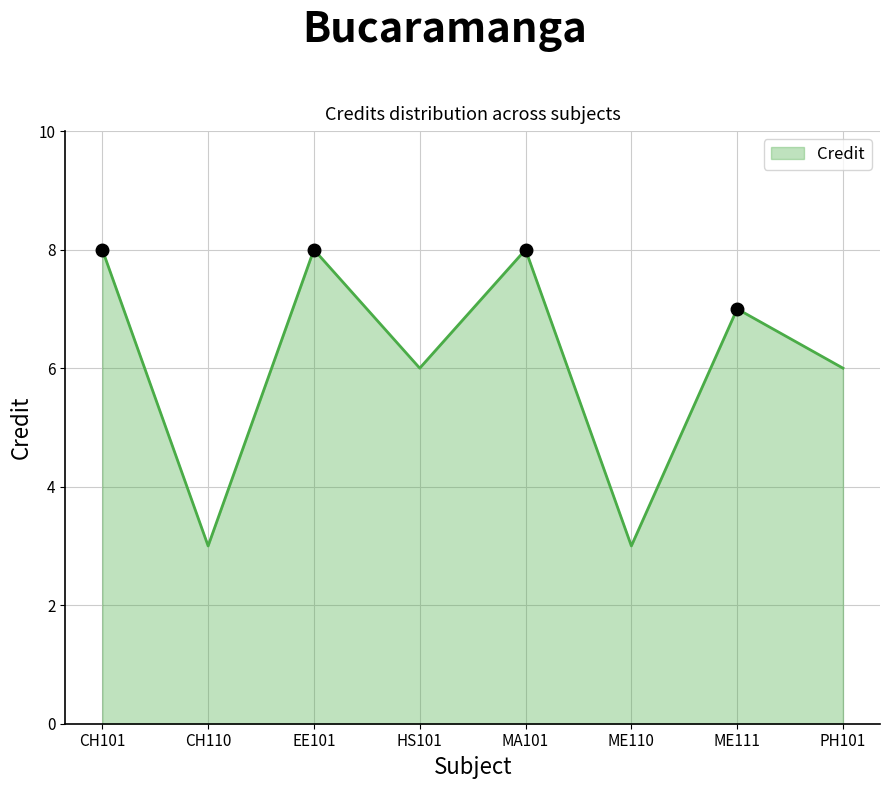

Which has a higher value, ME111 or CH110?

ME111